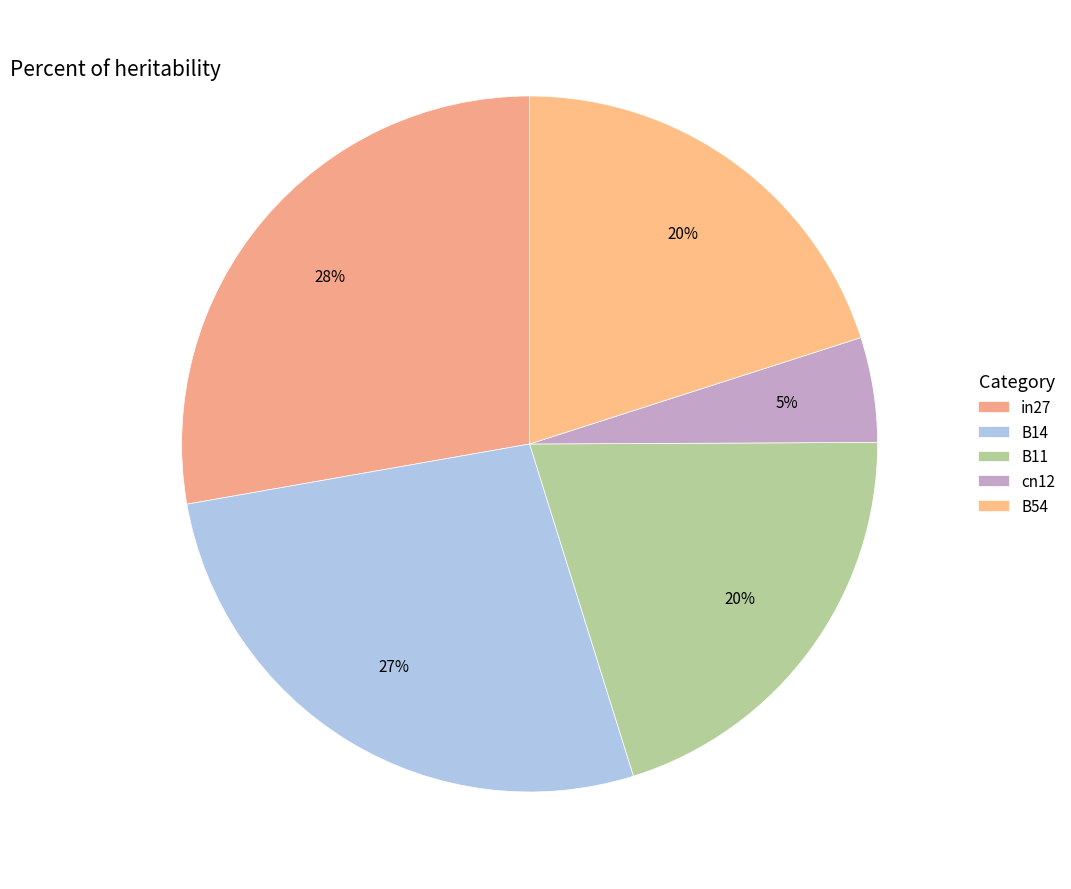

How many slices are in this pie chart?

5